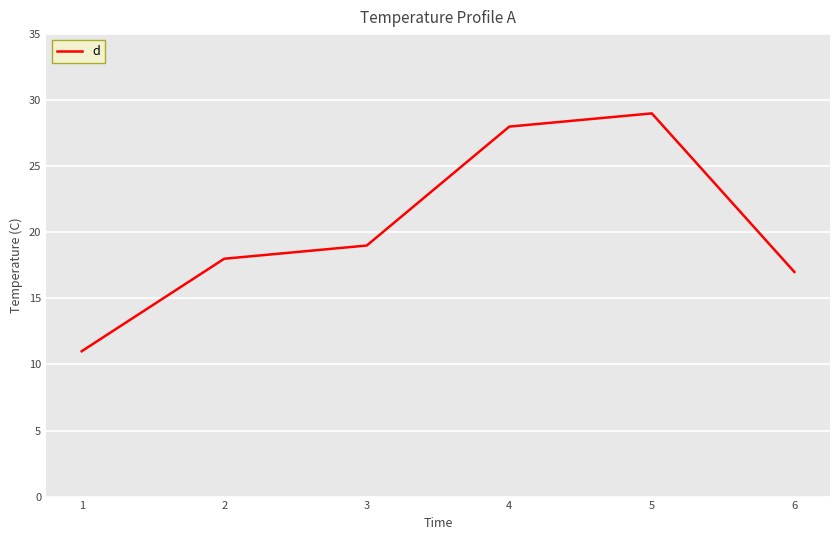

The chart shows a value of 11 at 1. True or false?

True